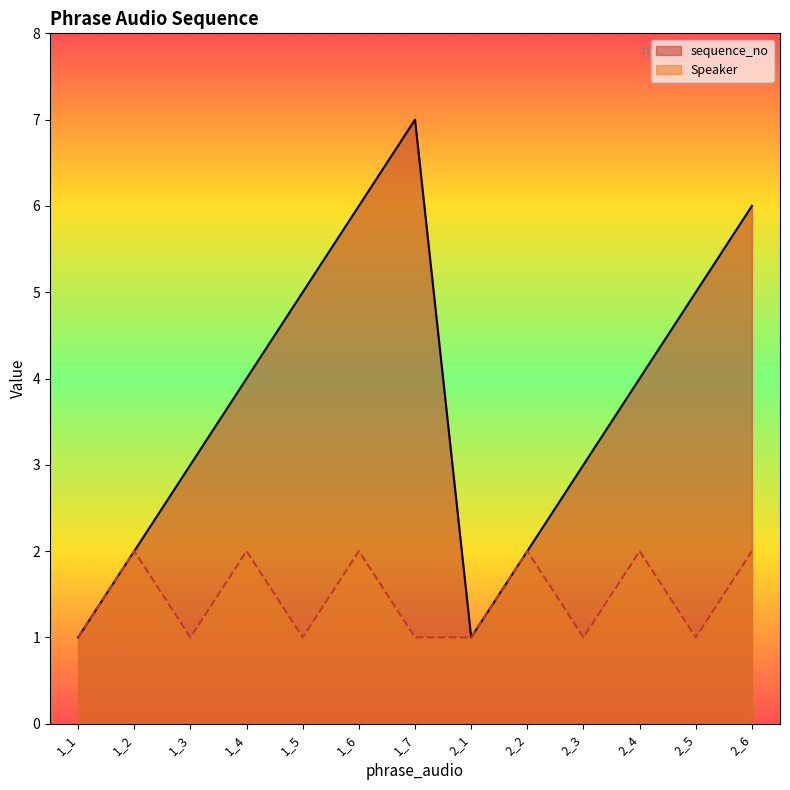

What is the sum of all sequence_no values?

49